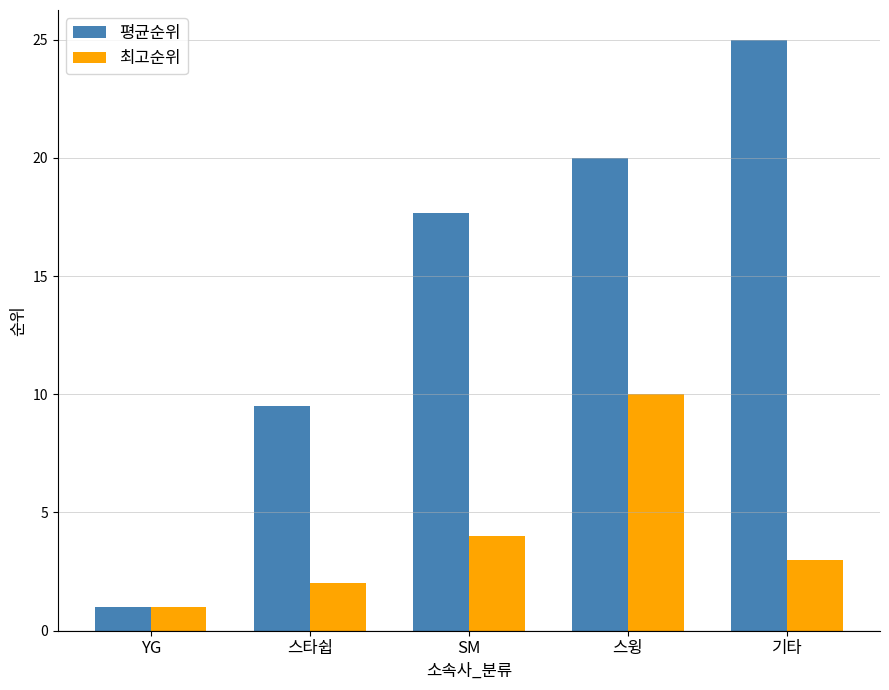

Which series has the largest range (max minus min)?

평균순위